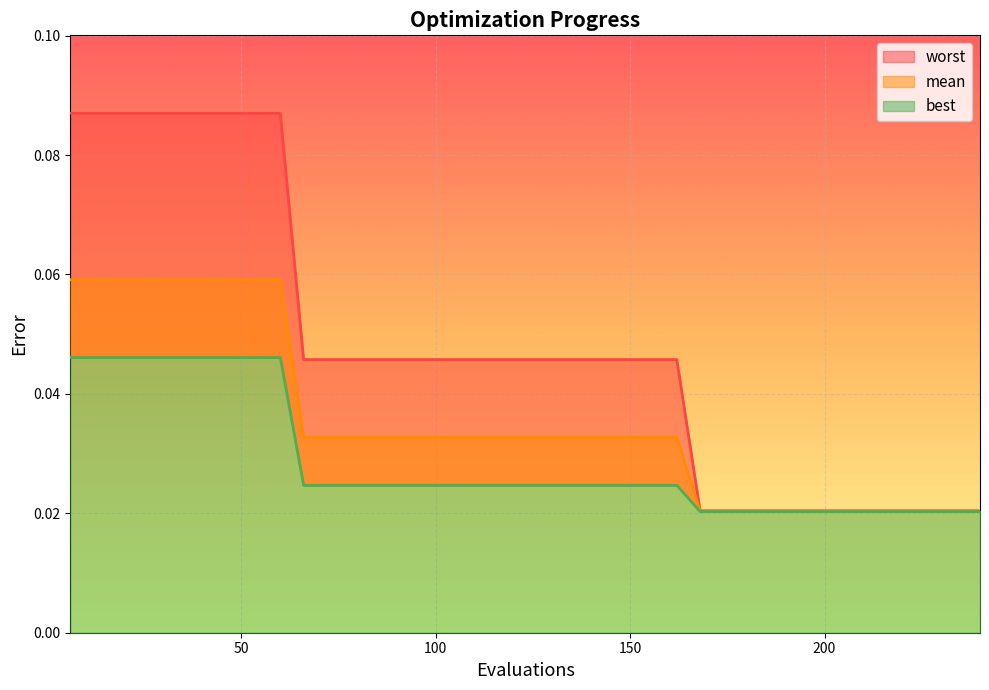

What is the total value across all series at 96?

0.1